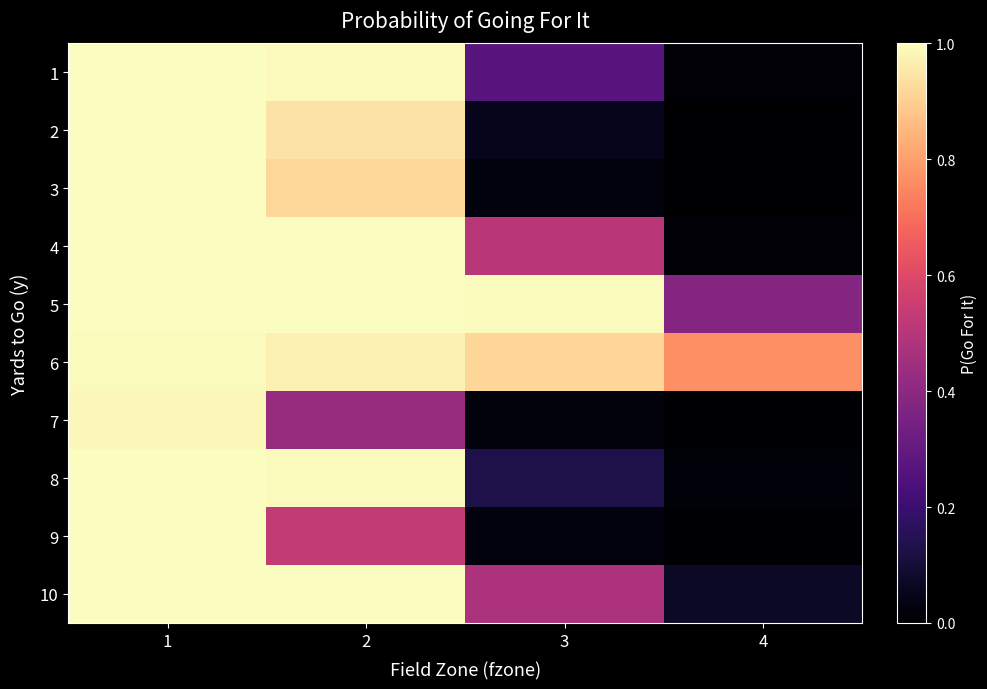

Reading left to right, transcribe all the data shown in this chart.

1: 1=1.0	2=1.0	3=0.3	4=0.0
2: 1=1.0	2=0.9	3=0.1	4=0.0
3: 1=1.0	2=0.9	3=0.0	4=0.0
4: 1=1.0	2=1.0	3=0.5	4=0.0
5: 1=1.0	2=1.0	3=1.0	4=0.4
6: 1=1.0	2=1.0	3=0.9	4=0.8
7: 1=1.0	2=0.4	3=0.0	4=0.0
8: 1=1.0	2=1.0	3=0.1	4=0.0
9: 1=1.0	2=0.5	3=0.0	4=0.0
10: 1=1.0	2=1.0	3=0.5	4=0.1